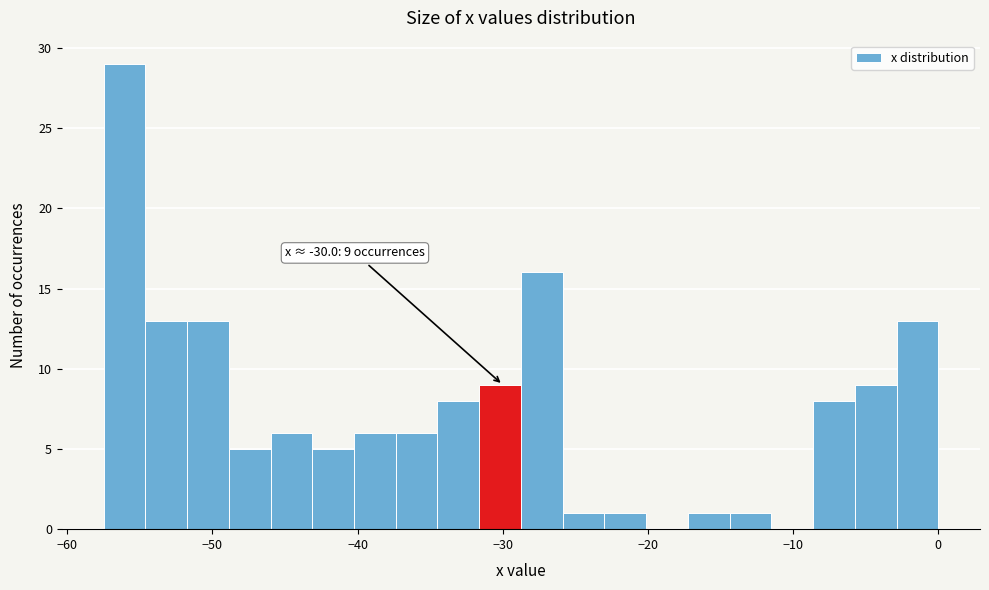

Around what value on the x-axis is the tallest bar? Give the approximate position of its centre, as read against the axis.

-56